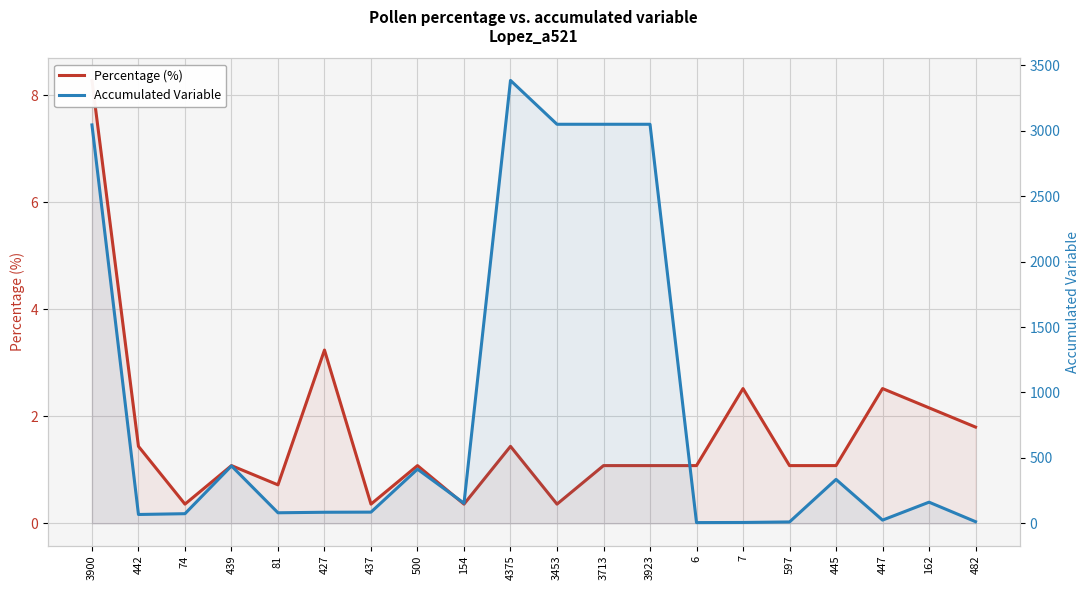

Where is the first local maximum for Accumulated Variable?

439